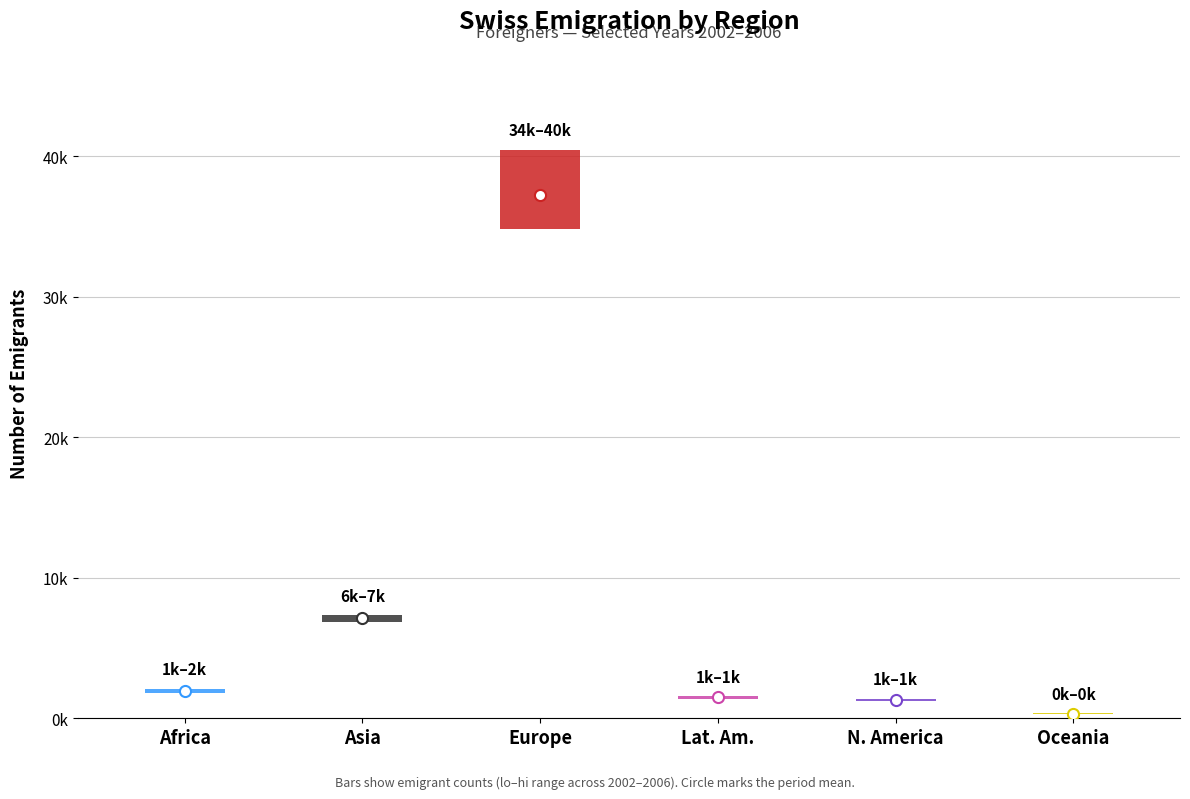

What position from the left is Northern America?

5